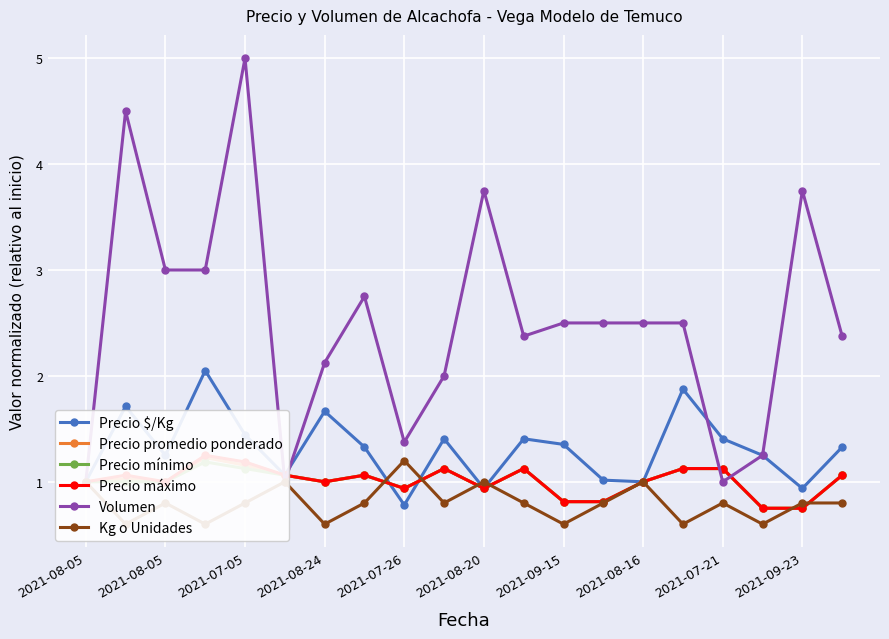

What is the label of the 1st point from the right?

19